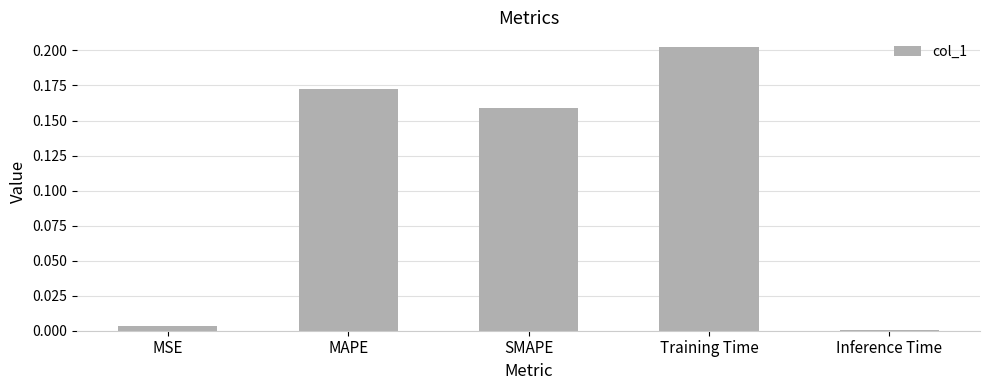

The chart shows a value of 0.1 at MAPE. True or false?

False